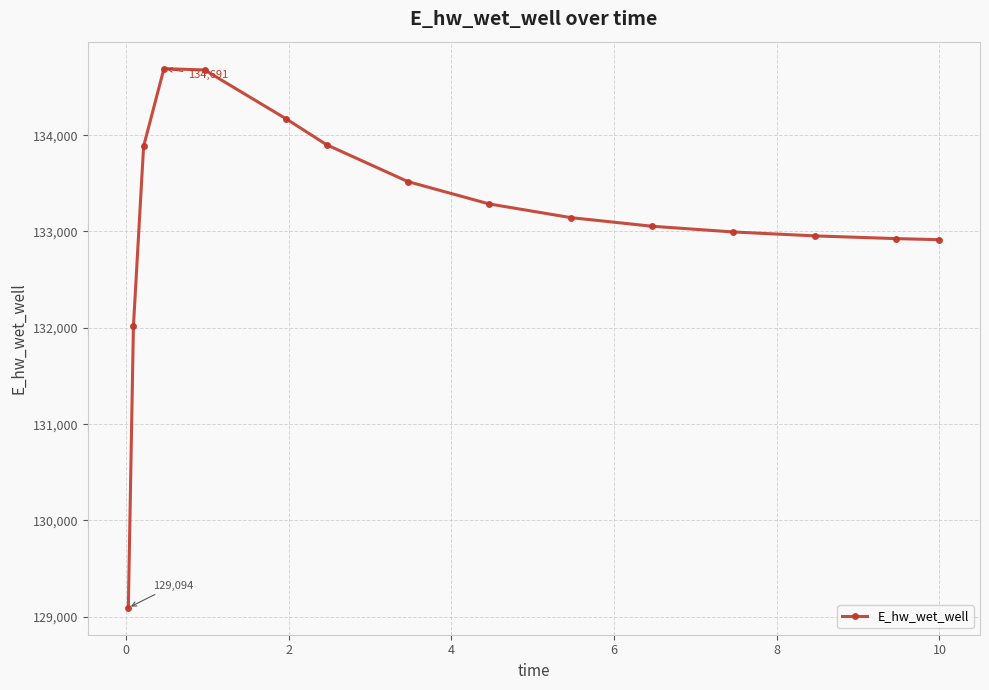

What is the difference between the maximum and second lowest values?

2676.8